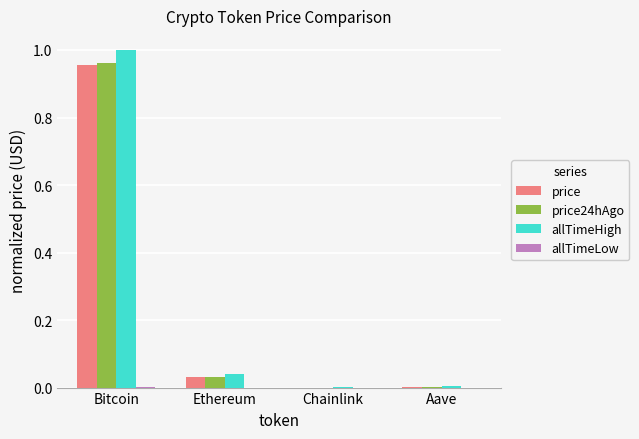

Between Bitcoin and Chainlink, which series saw the biggest shift?

allTimeHigh